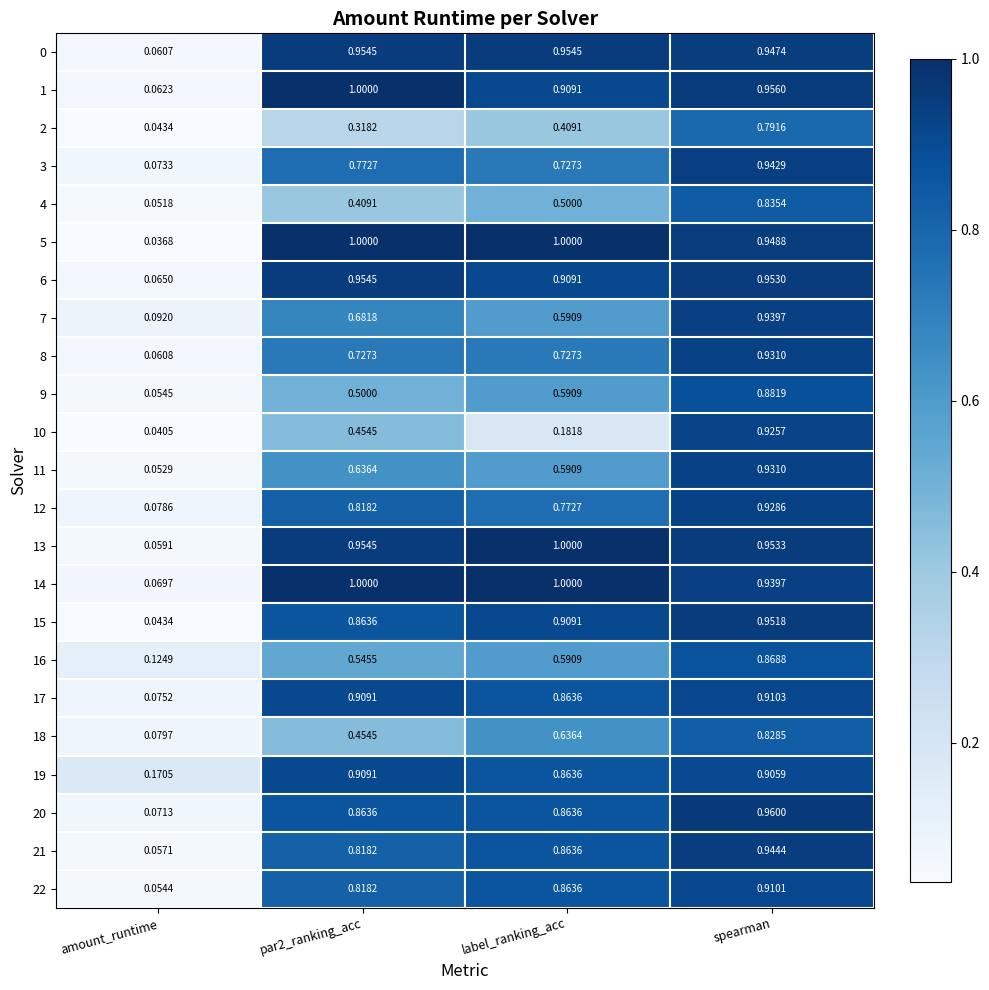

At which category is the sum across all series the highest?

spearman